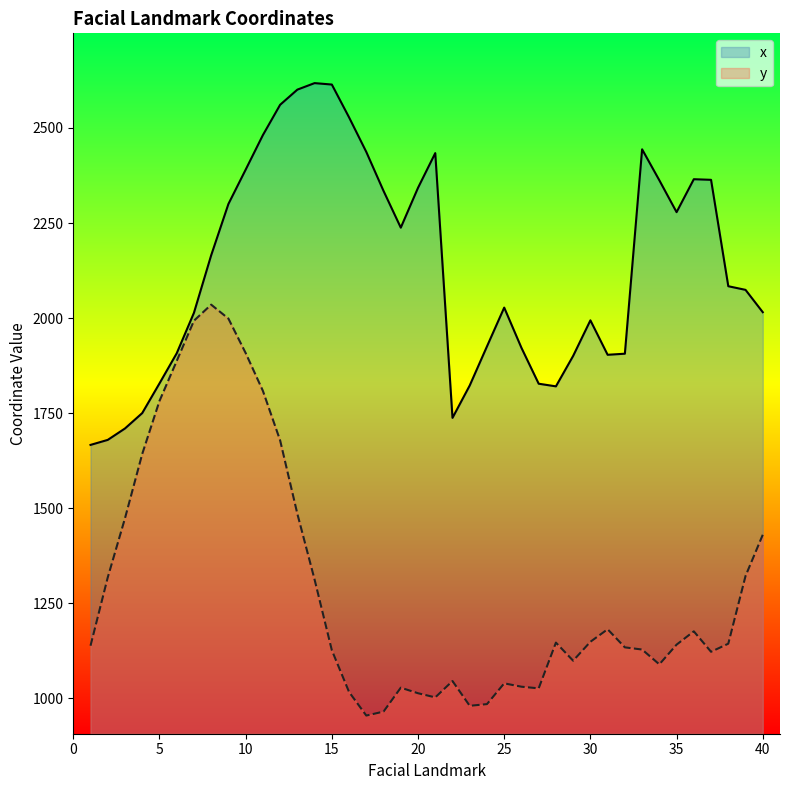

List the series in order of their overall mean, lowest first.

y, x